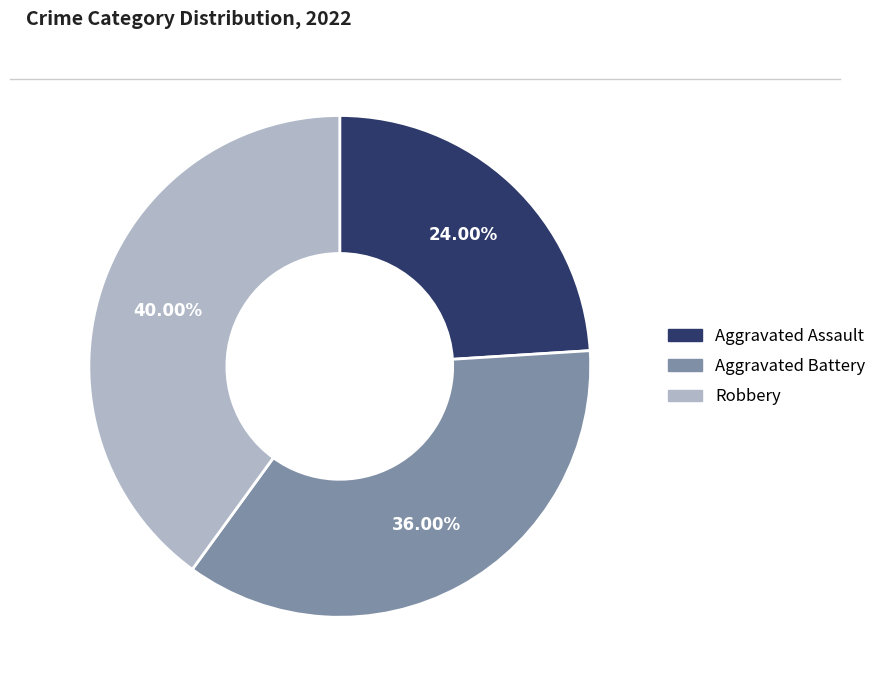

Does any single category account for the majority?

No